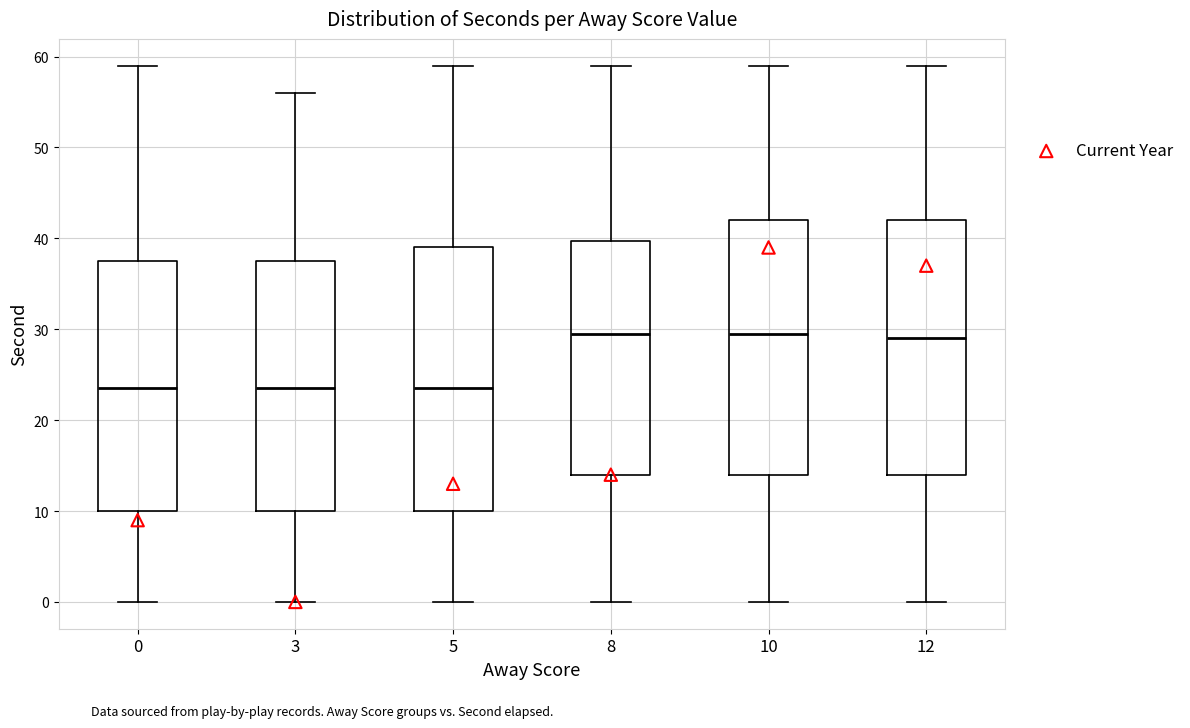

Comparing the boxes themselves (not the whiskers), which one is the tallest?

5